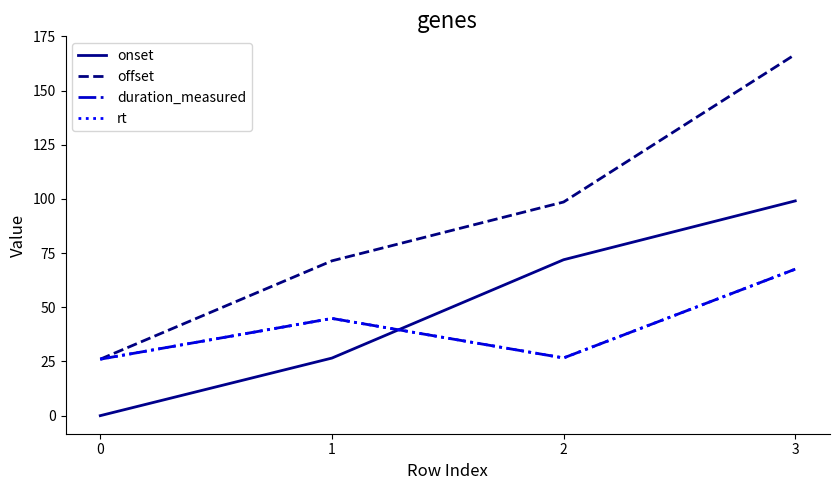

Is this an area chart (filled region under the line)?

No